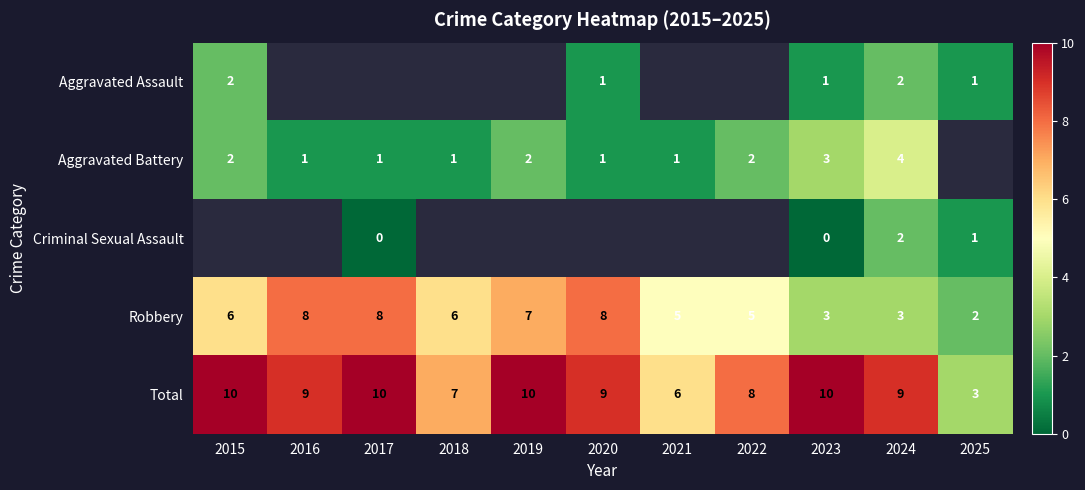

Is it true that Total equals 10 at 2017?

True